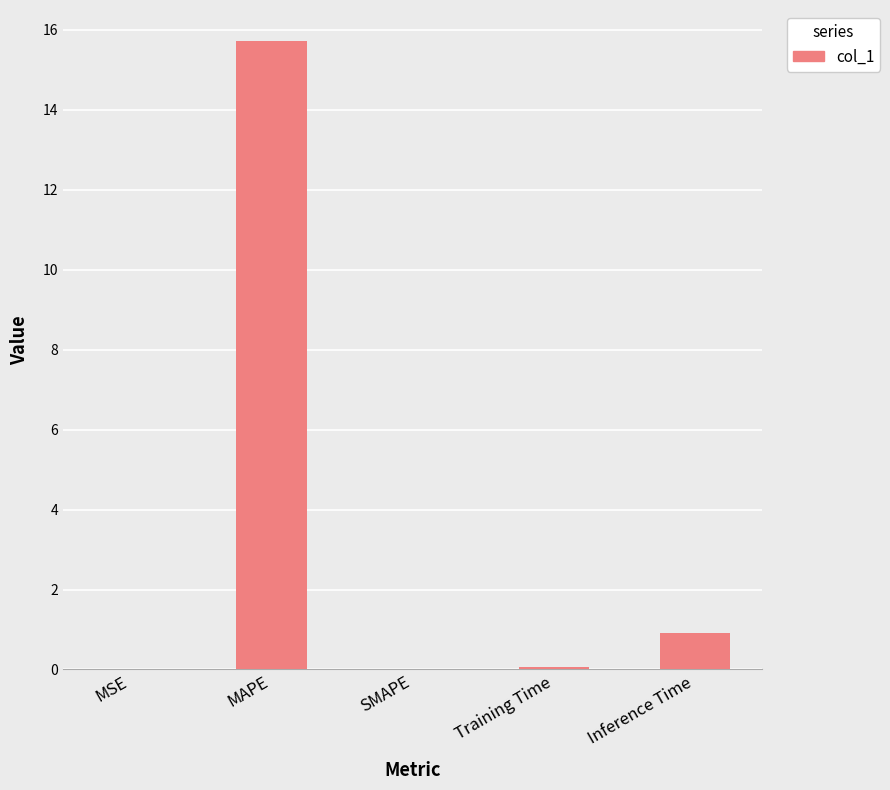

True or false: the data shows 15.7 at MAPE.

True